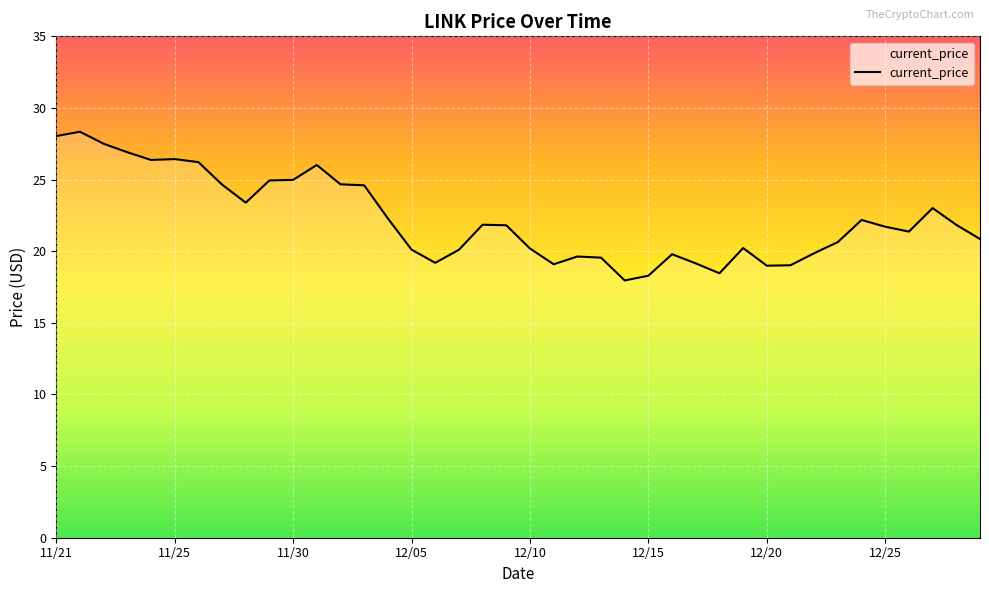

What is the maximum value shown in the chart?

28.3